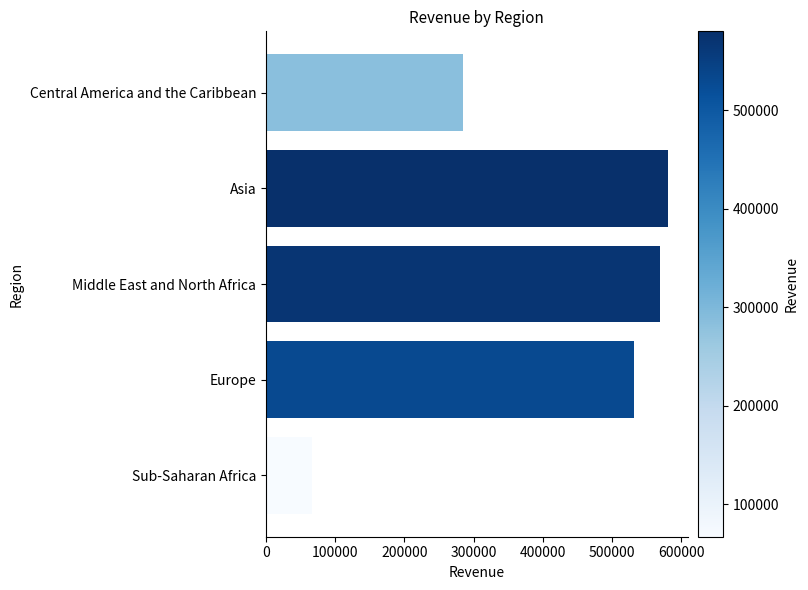

Reading top to bottom, list all the values displayed in this chart.

285403.0	580276.8	569004.3	531748.2	67287.8